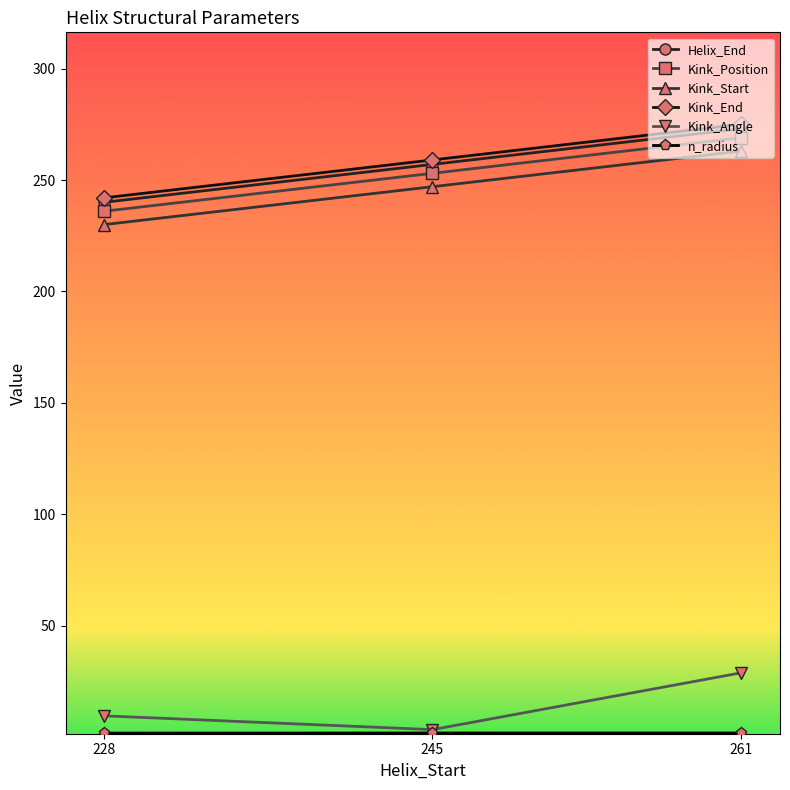

List the labels in order of Kink_End value, smallest first.

228, 245, 261